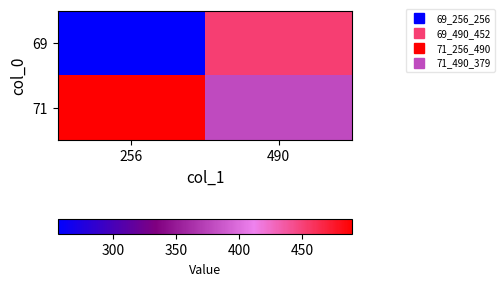

At which category does the chart reach its minimum across all series?

256